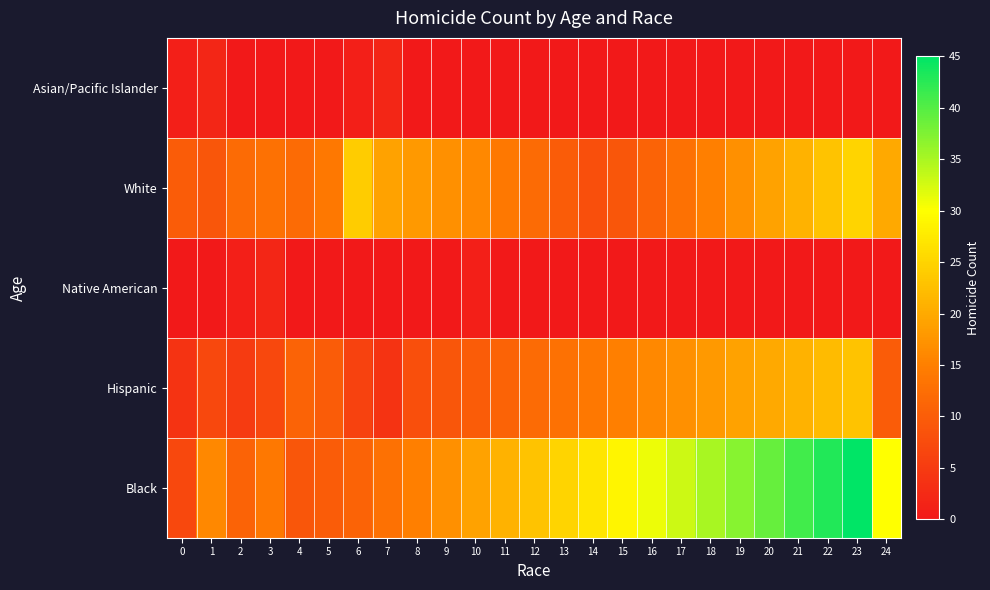

Between 5 and 19, which series saw the biggest shift?

Black